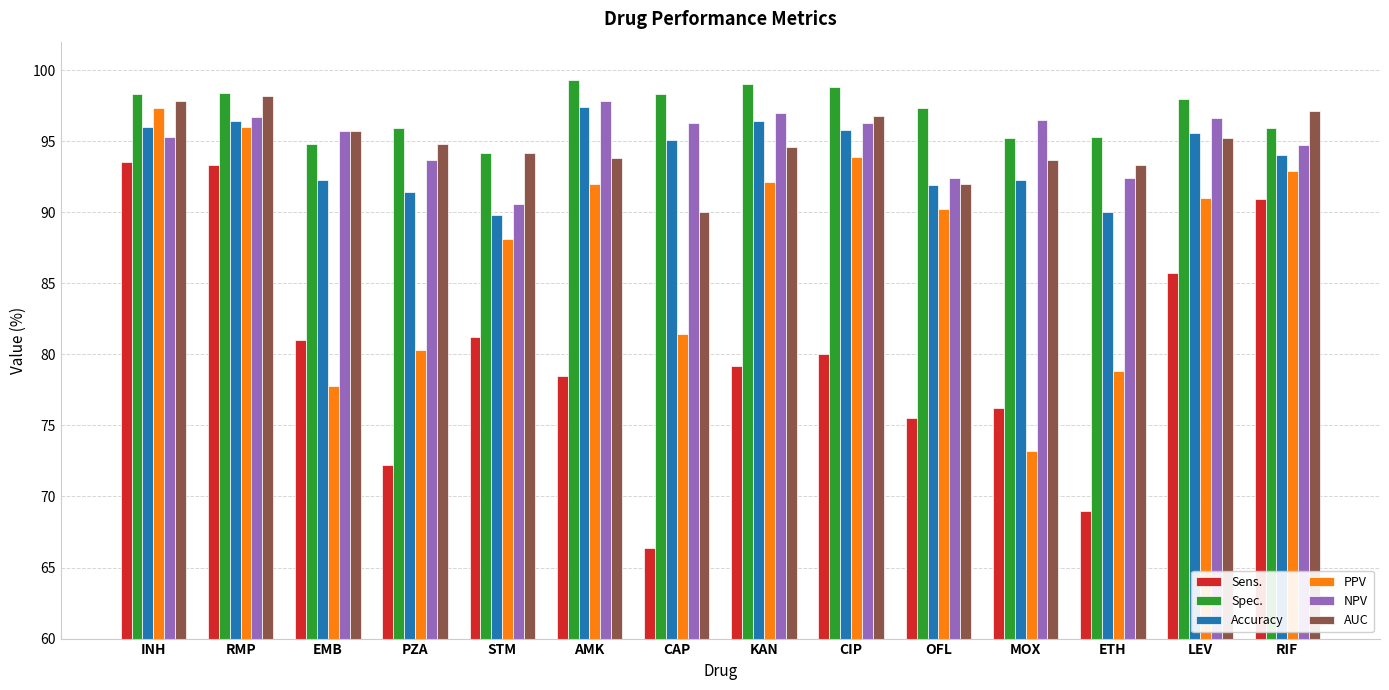

The value of Spec. at MOX is 95.2. True or false?

True